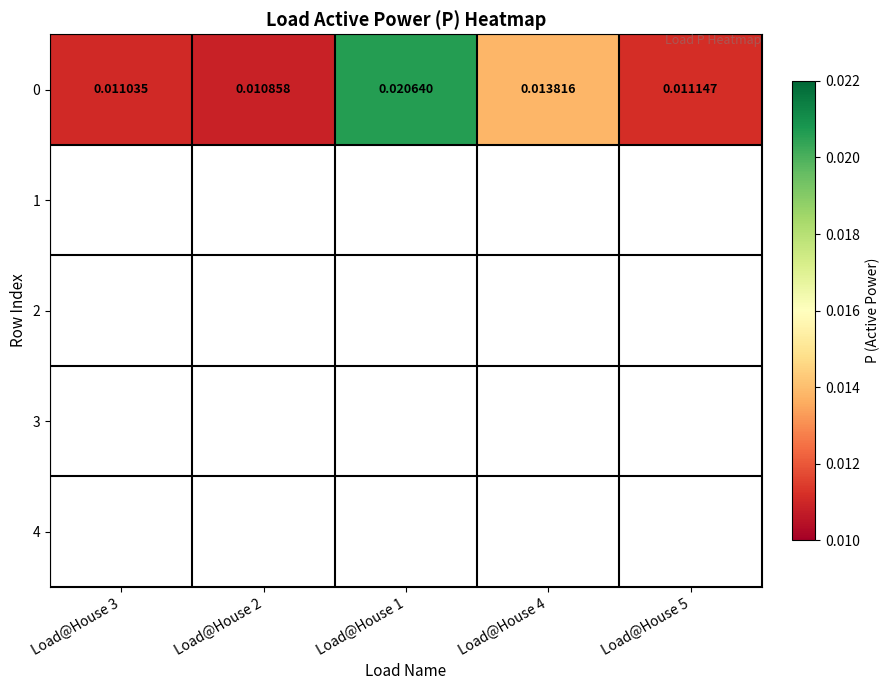

List the labels in order of value, largest first.

Load@House 1, Load@House 4, Load@House 5, Load@House 3, Load@House 2